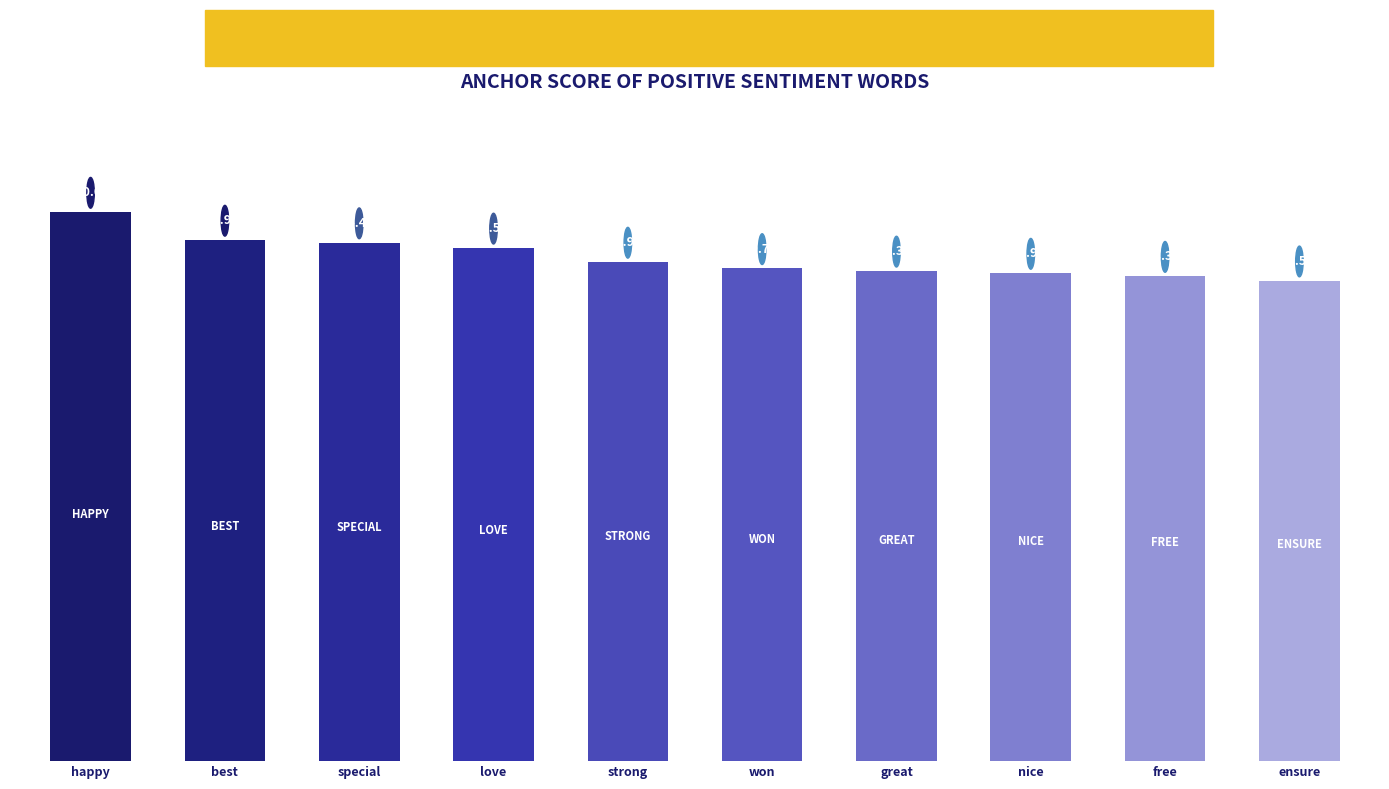

The value at nice is 0.9. True or false?

True